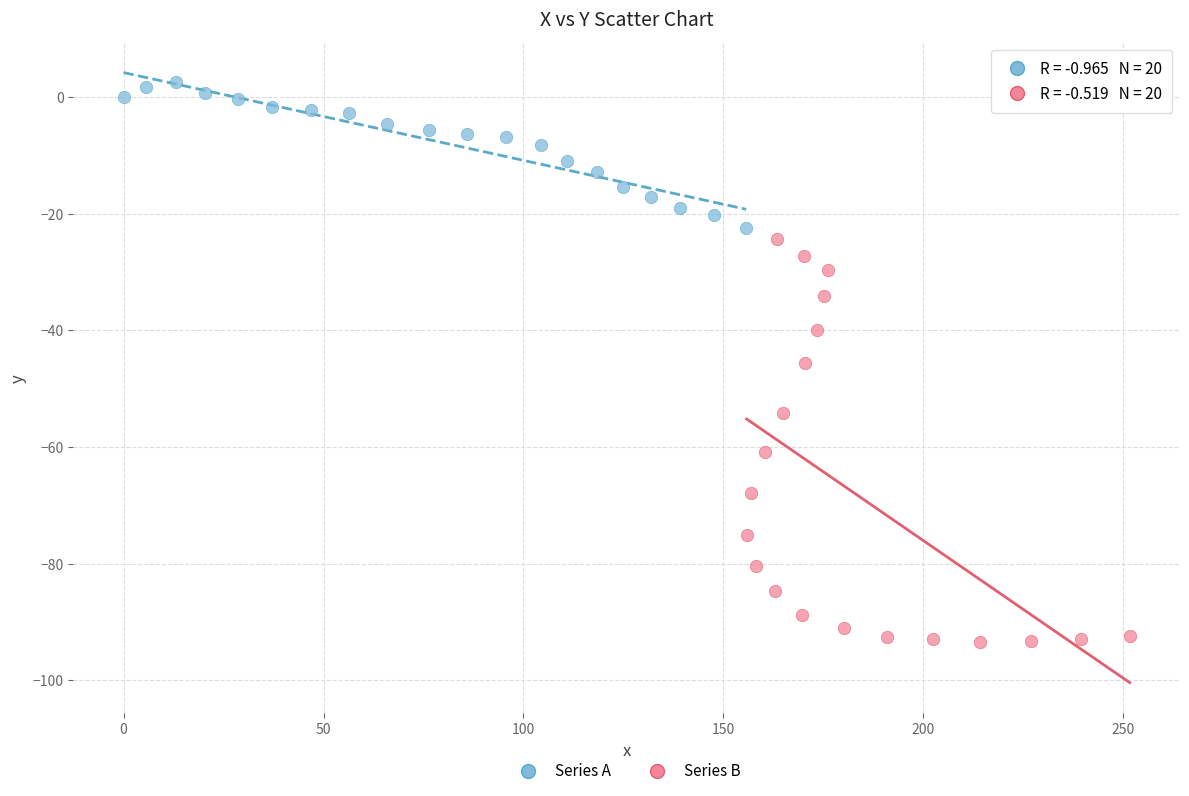

Which series has the widest spread of Y values?

Series B